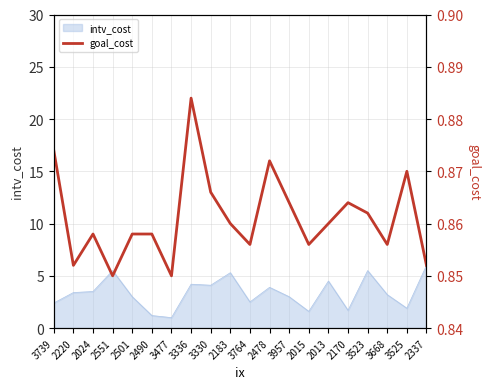

How many lines are shown in the chart?

1